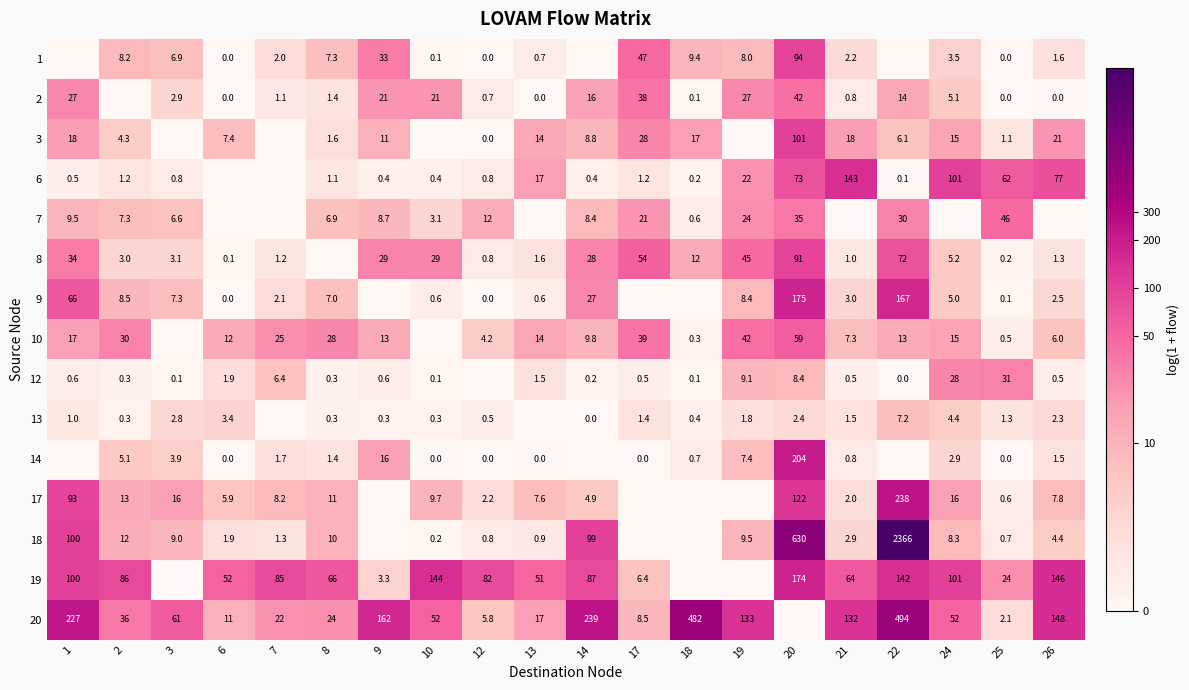

At how many categories does at least one series exceed 2?

20